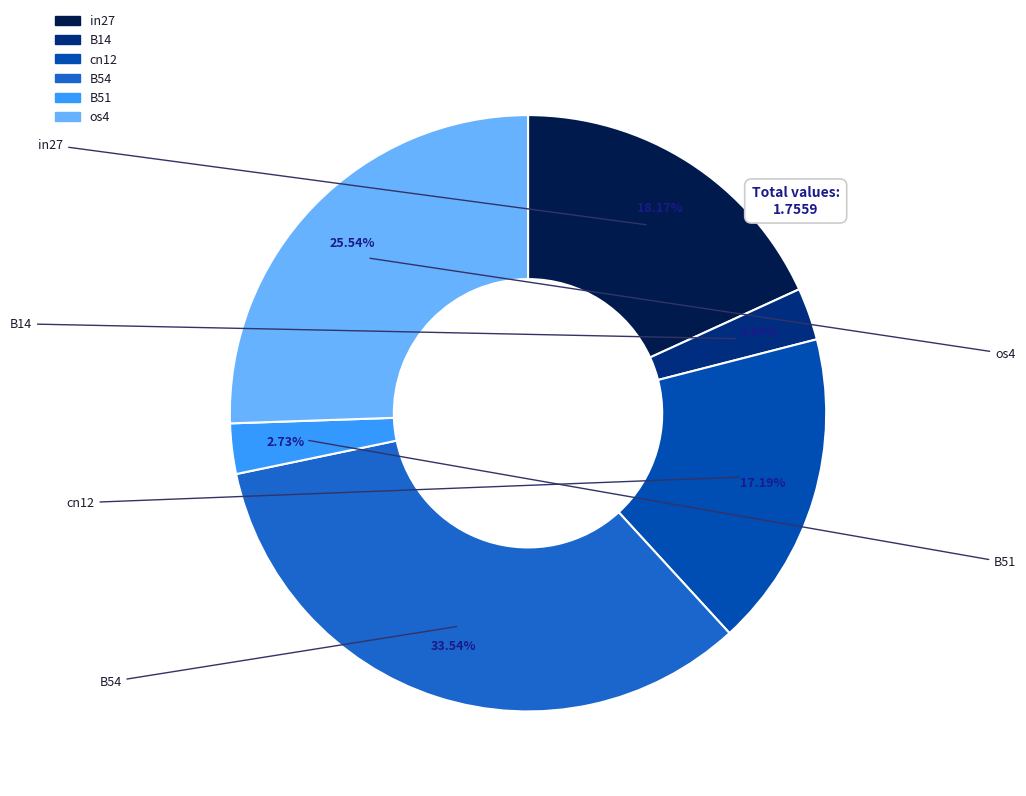

Is there any slice that represents more than half of the pie?

No